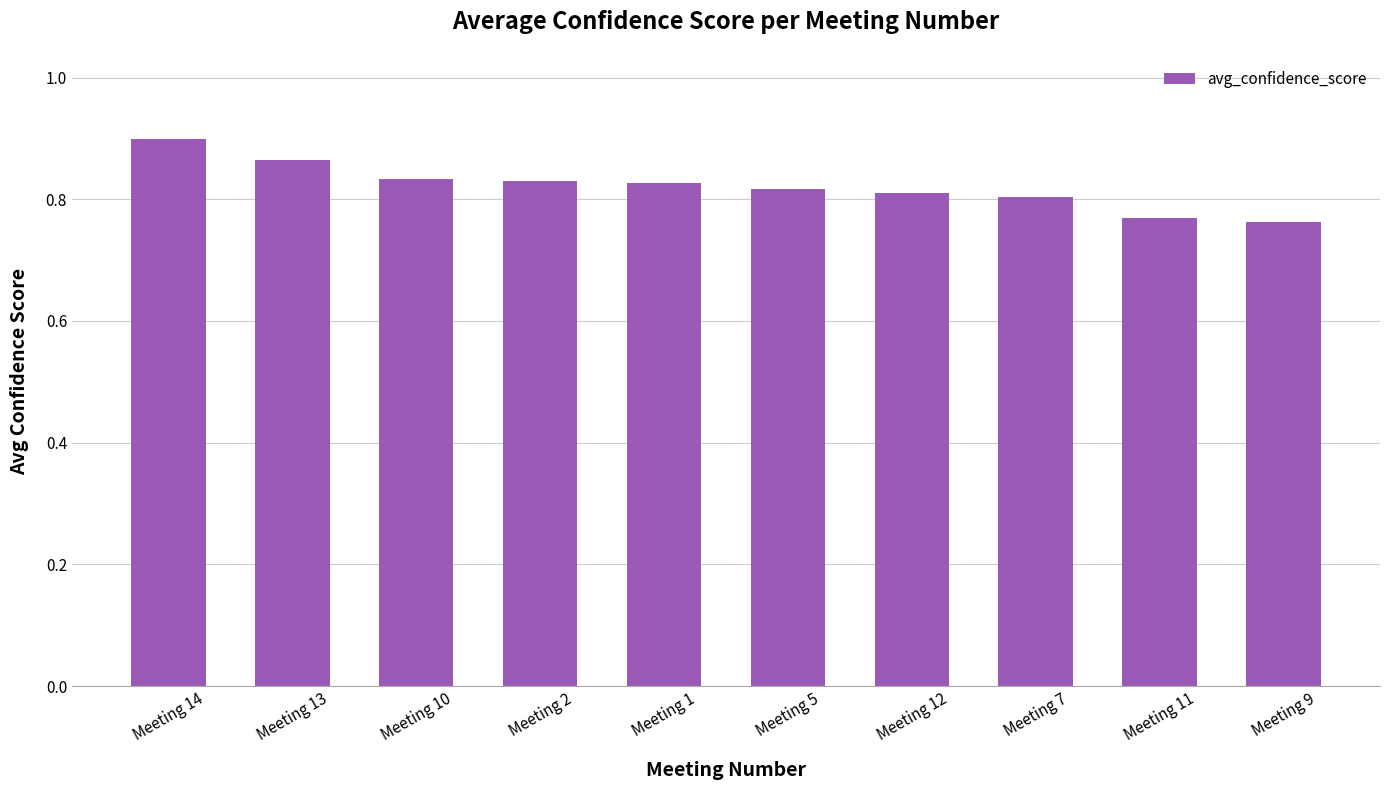

At which category does the chart reach its peak across all series?

Meeting 14